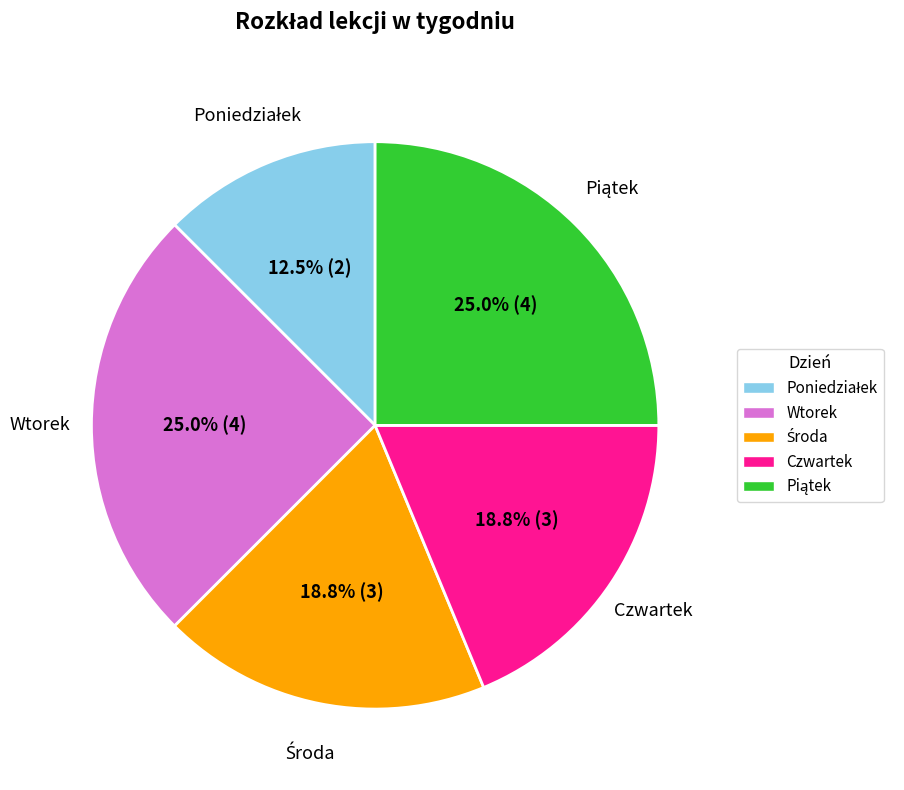

How many segments does this pie chart have?

5